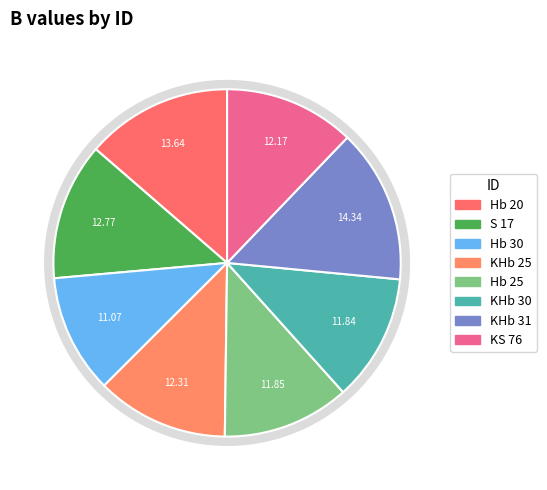

Rank the categories by value from highest to lowest.

KHb 31, Hb 20, S 17, KHb 25, KS 76, Hb 25, KHb 30, Hb 30